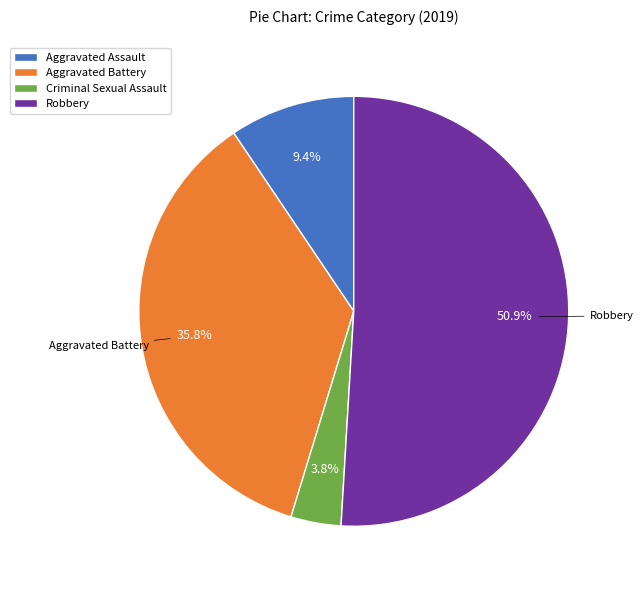

What portion of the pie excludes Aggravated Assault?

90.6%